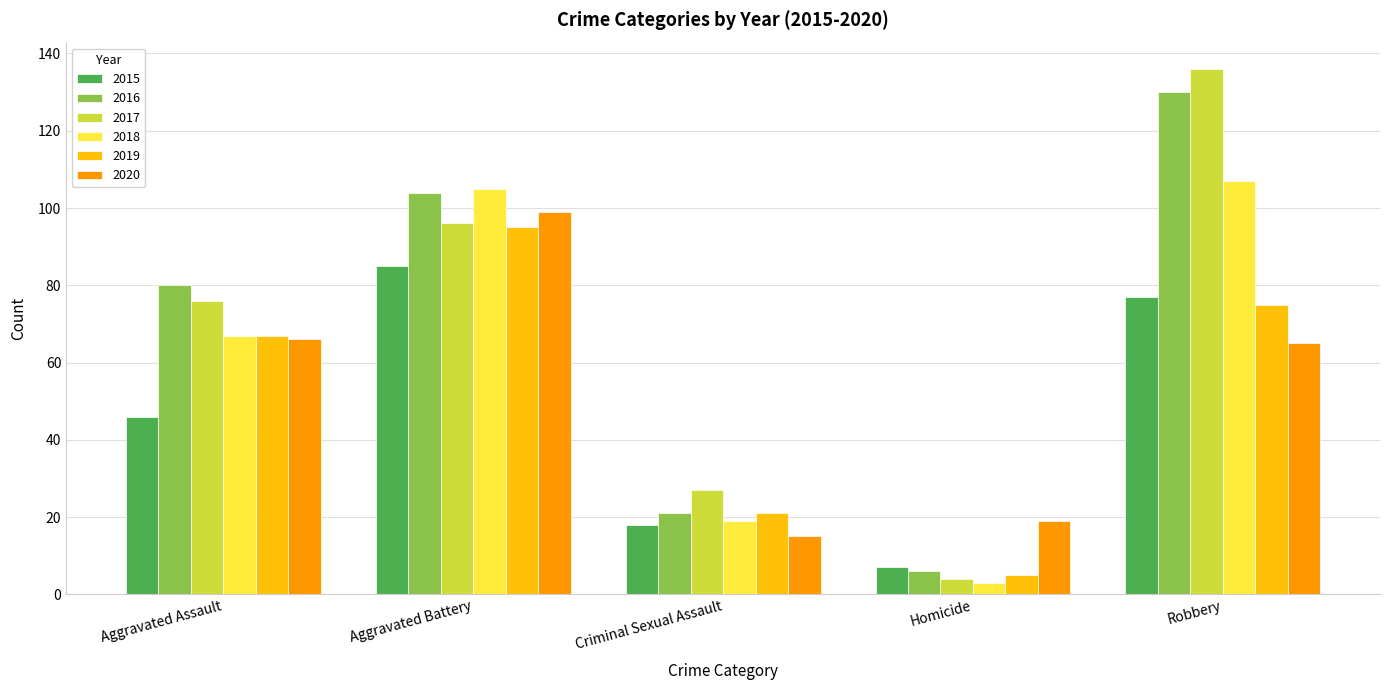

Reading left to right, what are all the values shown in this chart?

2015: 46	85	18	7	77
2016: 80	104	21	6	130
2017: 76	96	27	4	136
2018: 67	105	19	3	107
2019: 67	95	21	5	75
2020: 66	99	15	19	65